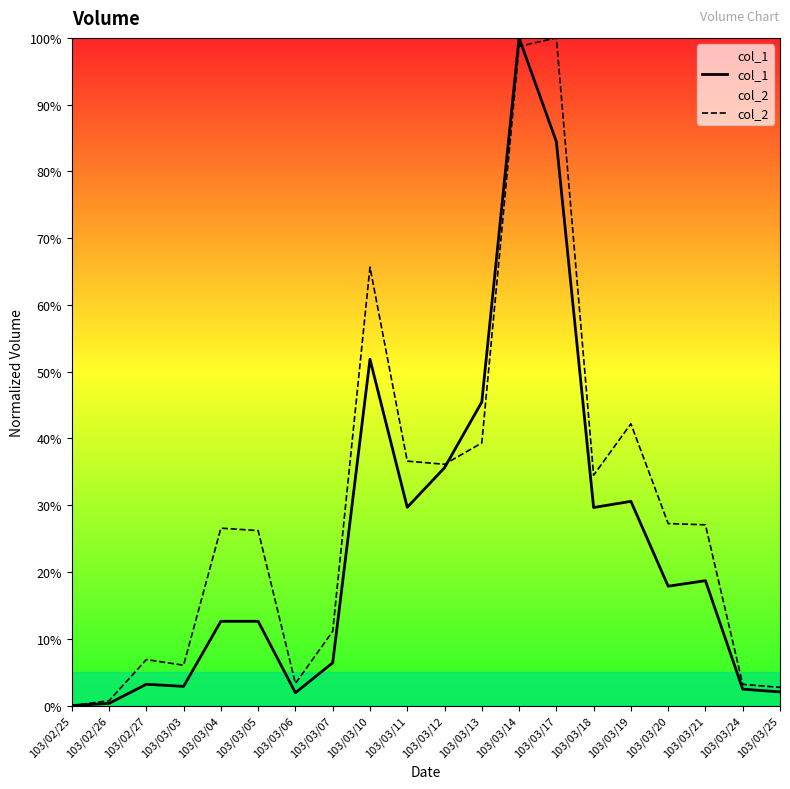

Does the chart have visible grid lines?

No